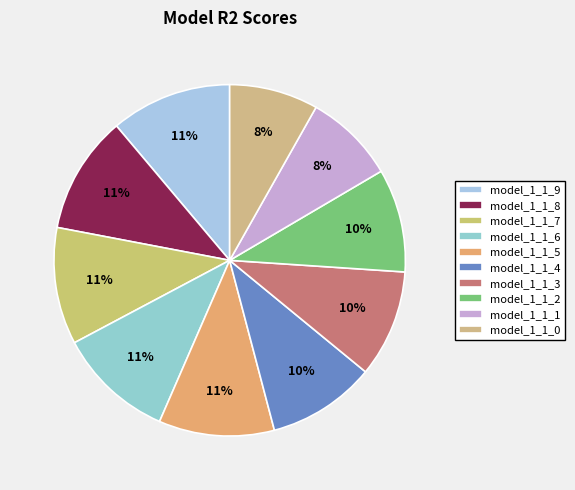

To the nearest percent, what is the combined percentage of model_1_1_1 and model_1_1_7?

19%